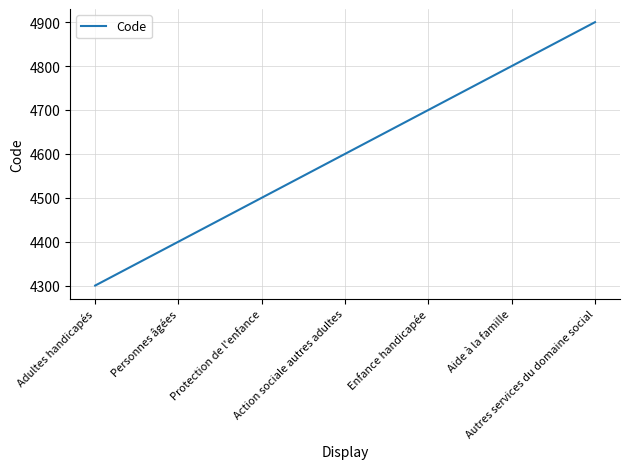

True or false: the data has more than 2 interior local peaks.

False